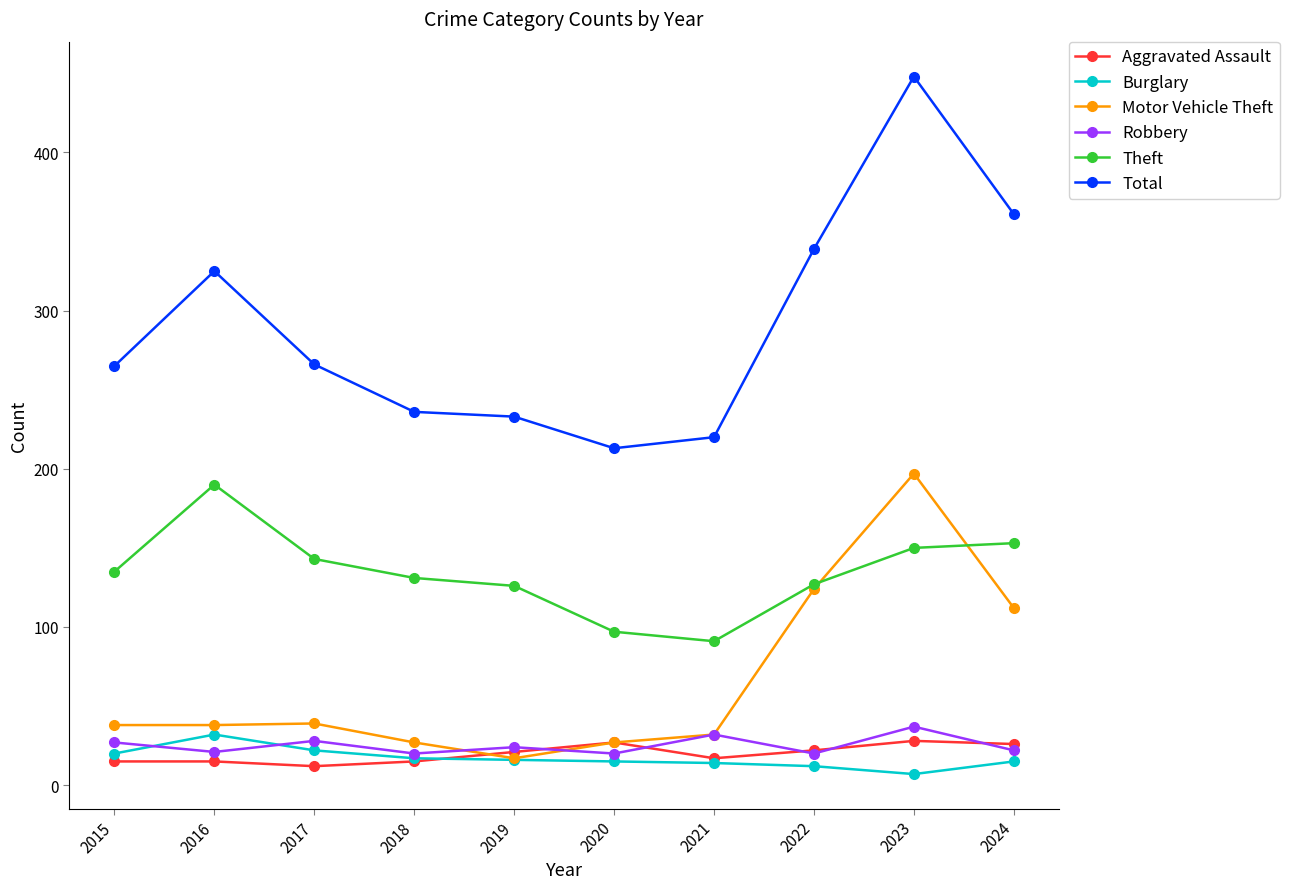

True or false: Burglary and Total cross at least once.

False